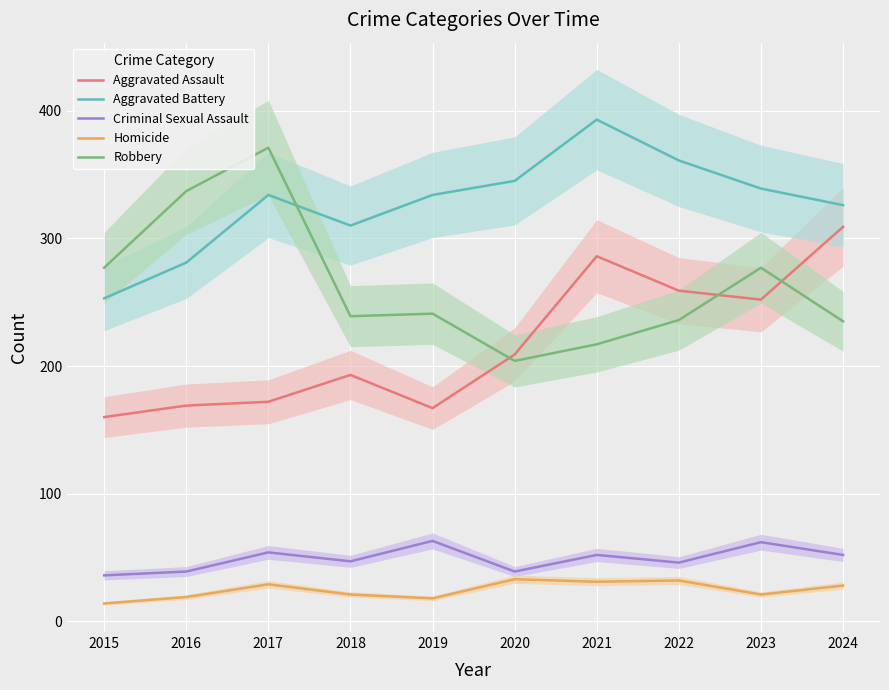

How many series are shown in this chart?

5